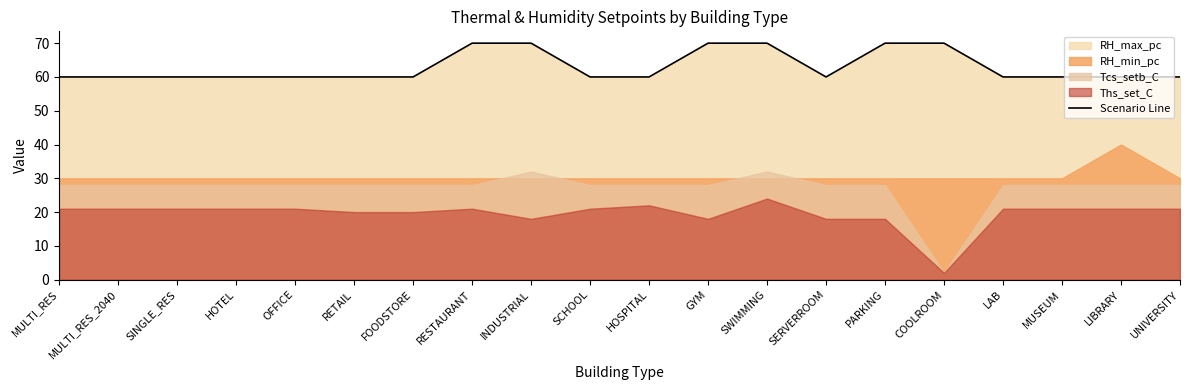

List the labels in order of value, smallest first.

MULTI_RES, MULTI_RES_2040, SINGLE_RES, HOTEL, OFFICE, RETAIL, FOODSTORE, SCHOOL, HOSPITAL, SERVERROOM, LAB, MUSEUM, LIBRARY, UNIVERSITY, RESTAURANT, INDUSTRIAL, GYM, SWIMMING, PARKING, COOLROOM